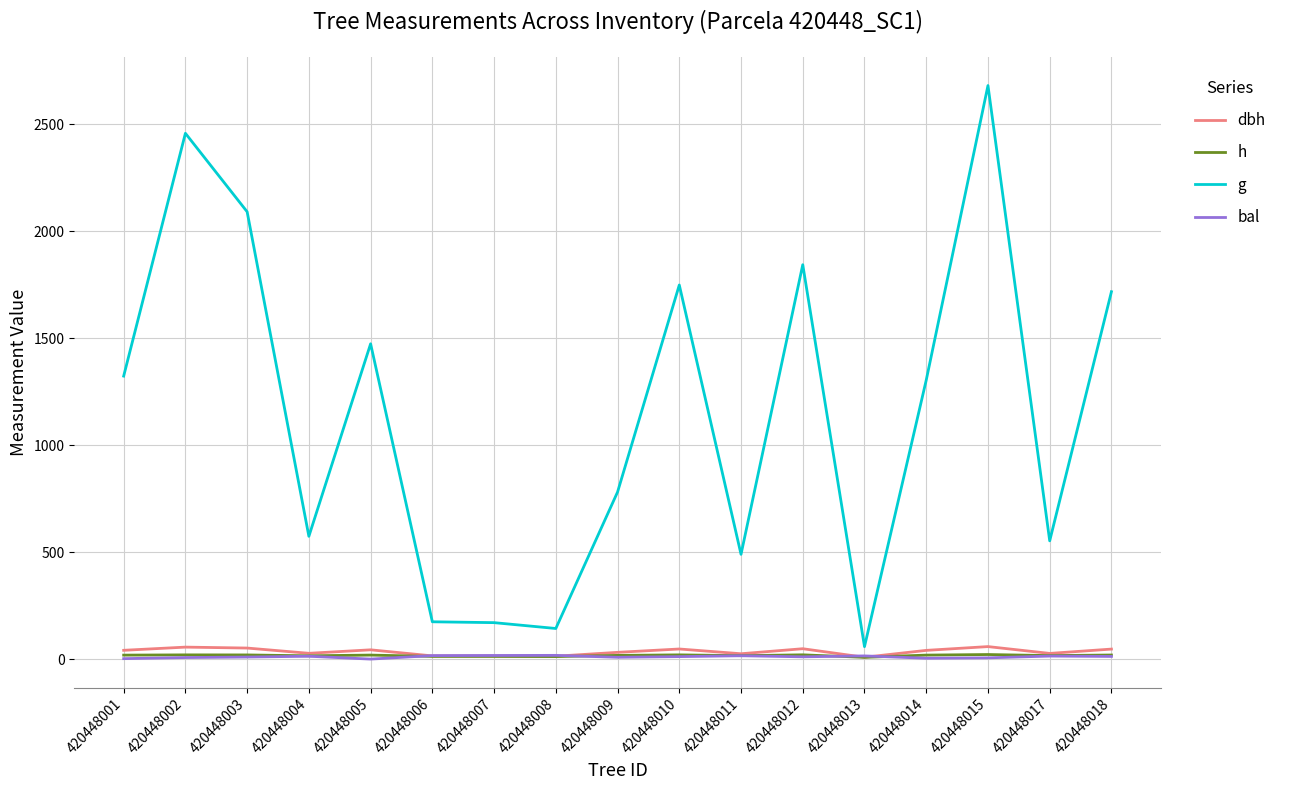

The bal series shows 9.5 at 420448003. True or false?

True